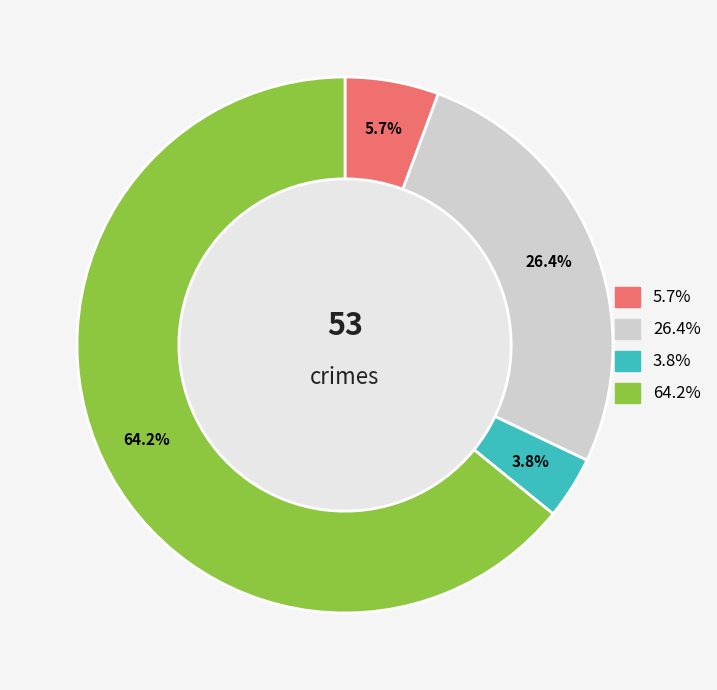

Count the number of slices in the pie.

4